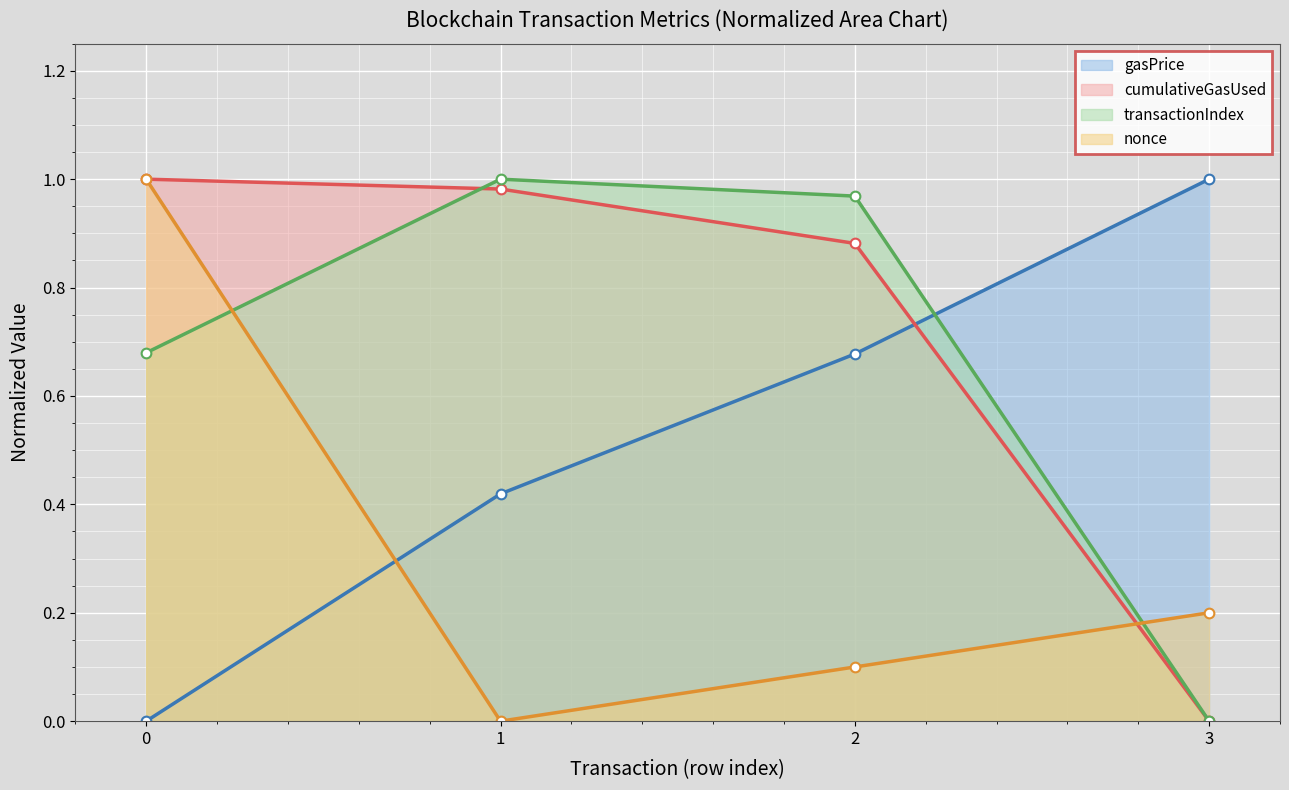

What is the difference between the maximum and second lowest values in the cumulativeGasUsed series?

0.1